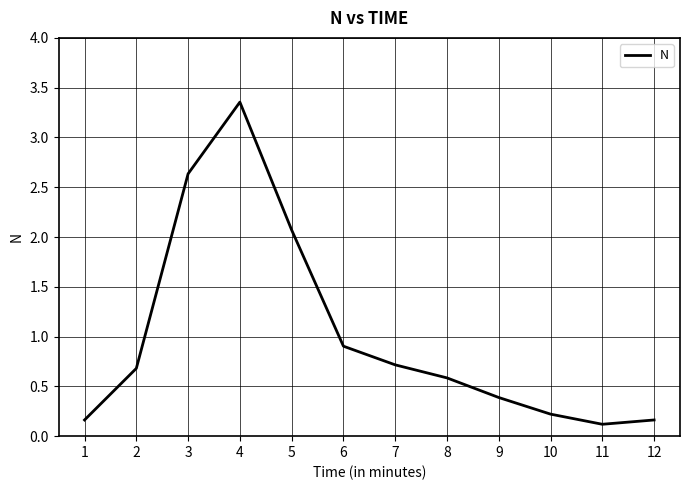

Count the number of categories in the chart.

12